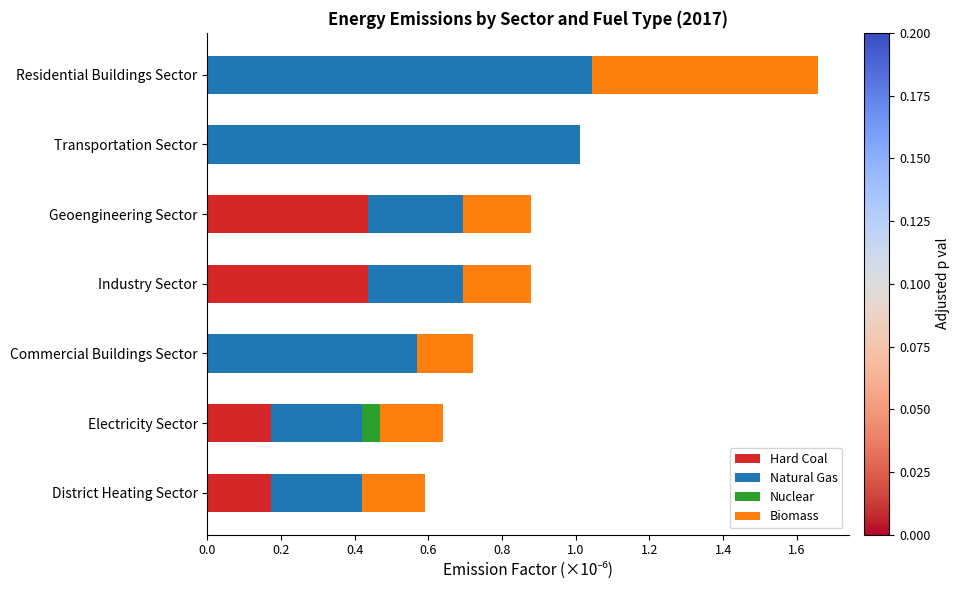

The Hard Coal series shows 0.1 at Electricity Sector. True or false?

False